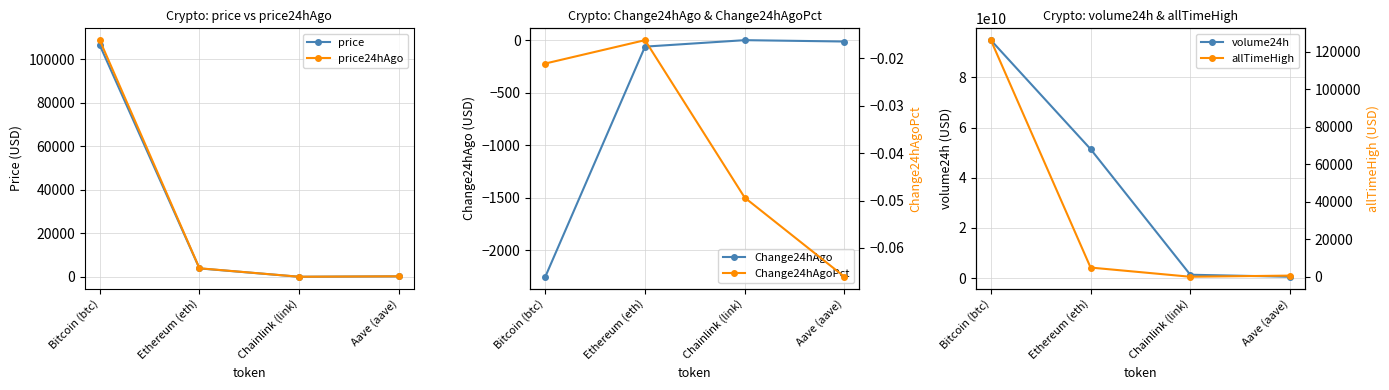

What is the value of the allTimeHigh point at the 4th from the left?

661.7